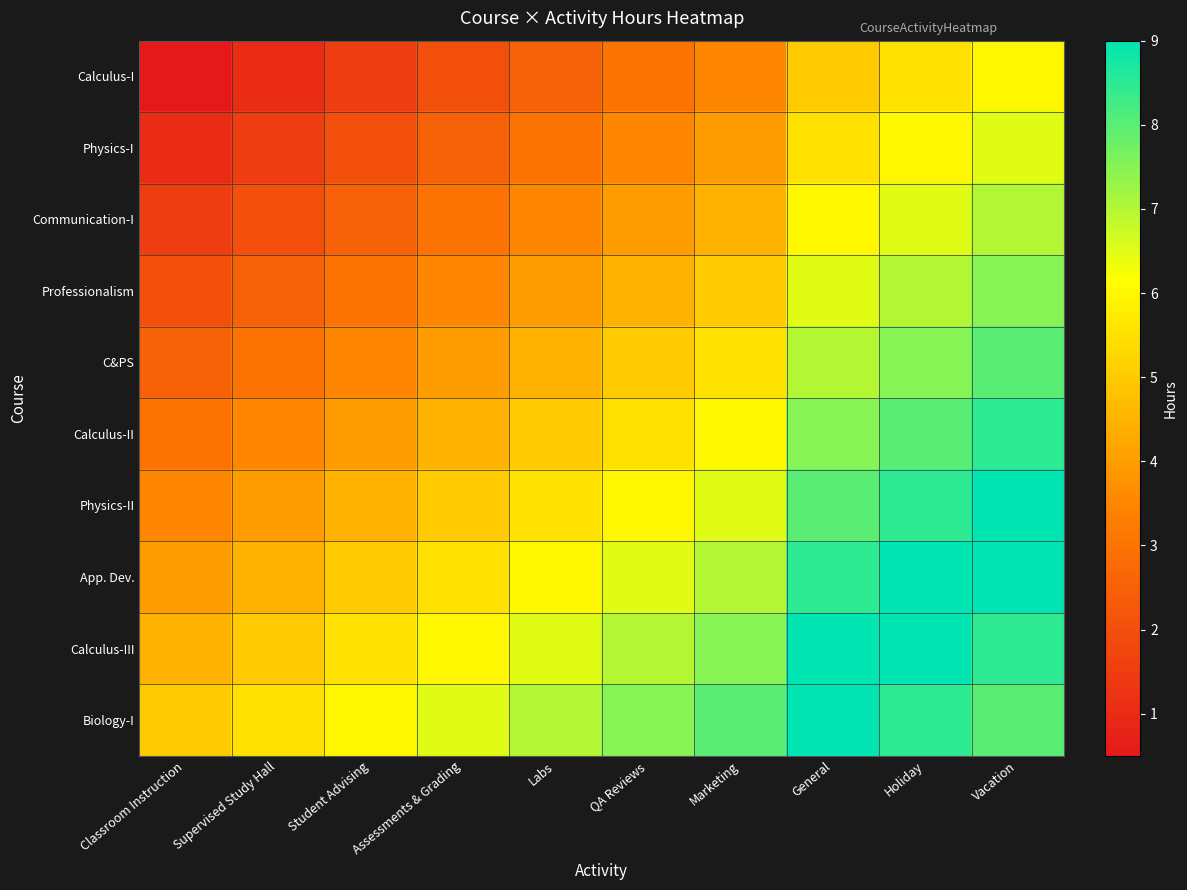

Rank the series by their maximum value, from lowest to highest.

Calculus-I, Physics-I, Communication-I, Professionalism, C&PS, Calculus-II, Physics-II, App. Dev., Calculus-III, Biology-I